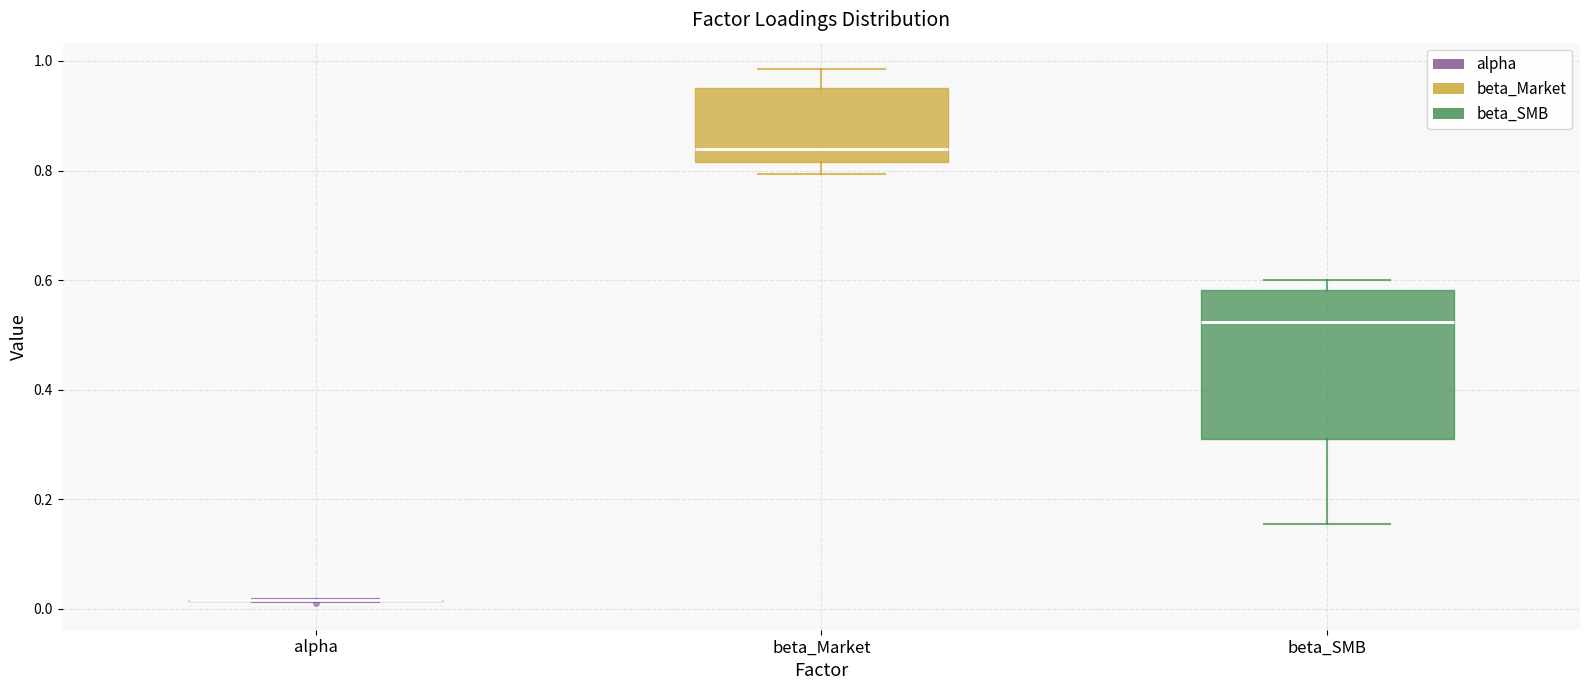

Comparing the boxes themselves (not the whiskers), which one is the tallest?

beta_SMB